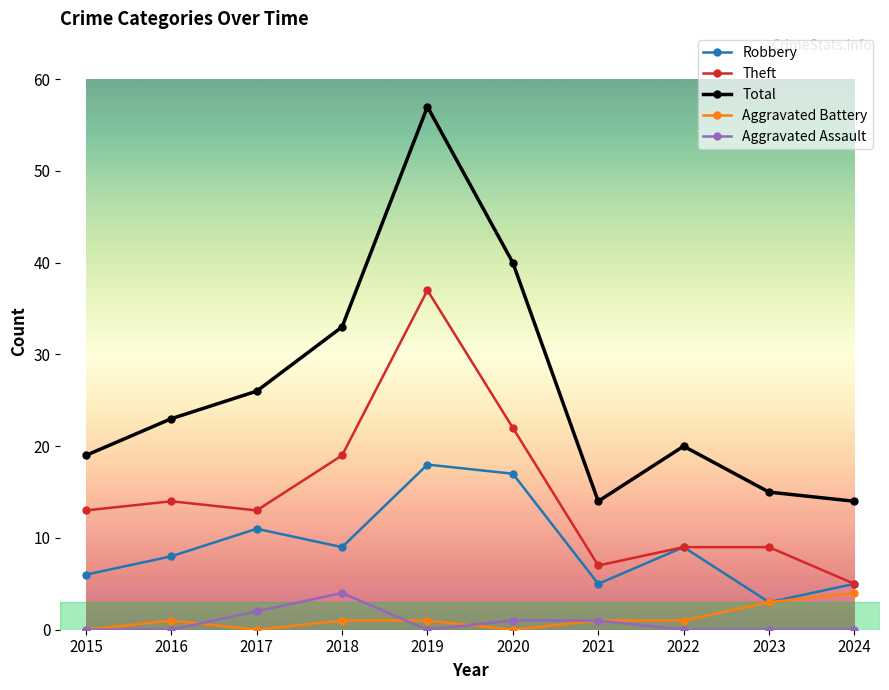

What is the spread (max minus min) of values at 2020?

40